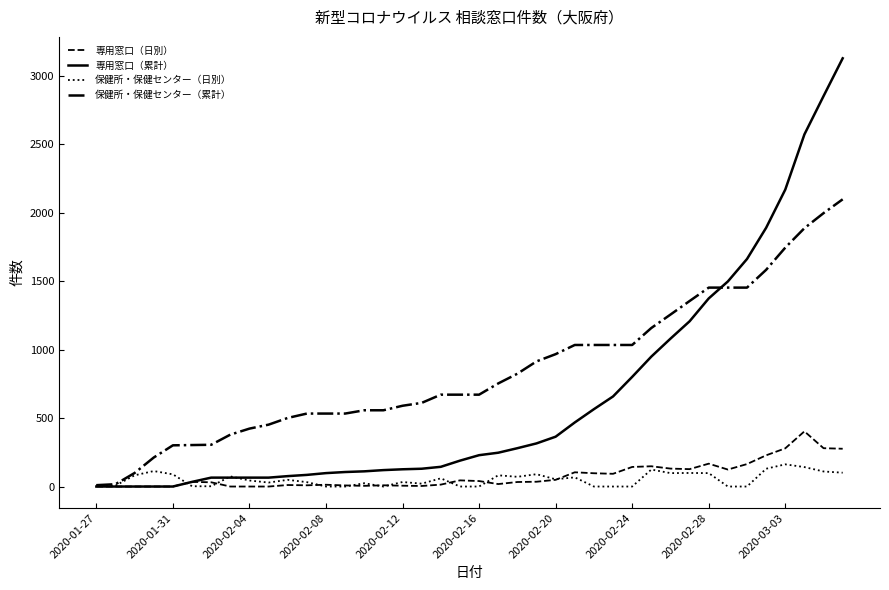

What is the highest value of the 保健所・保健センター（日別） series?

162